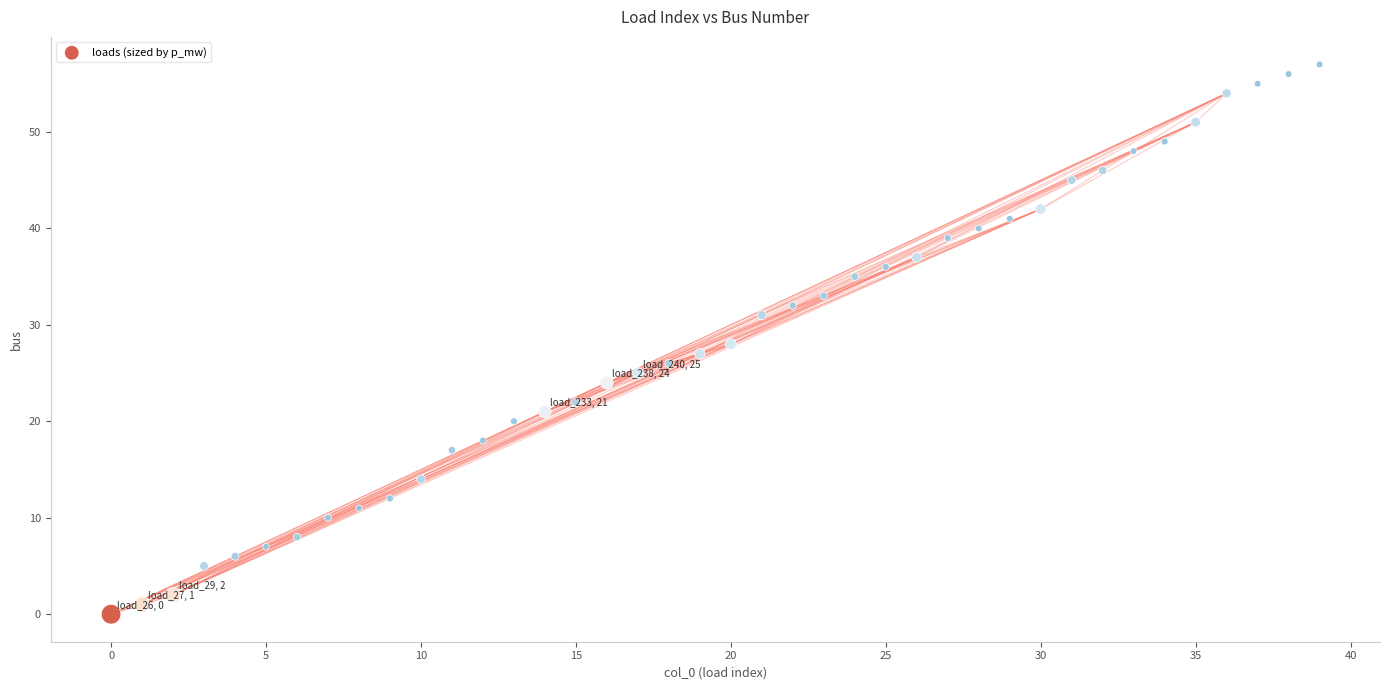

What is the range of Y values (max minus min)?

57